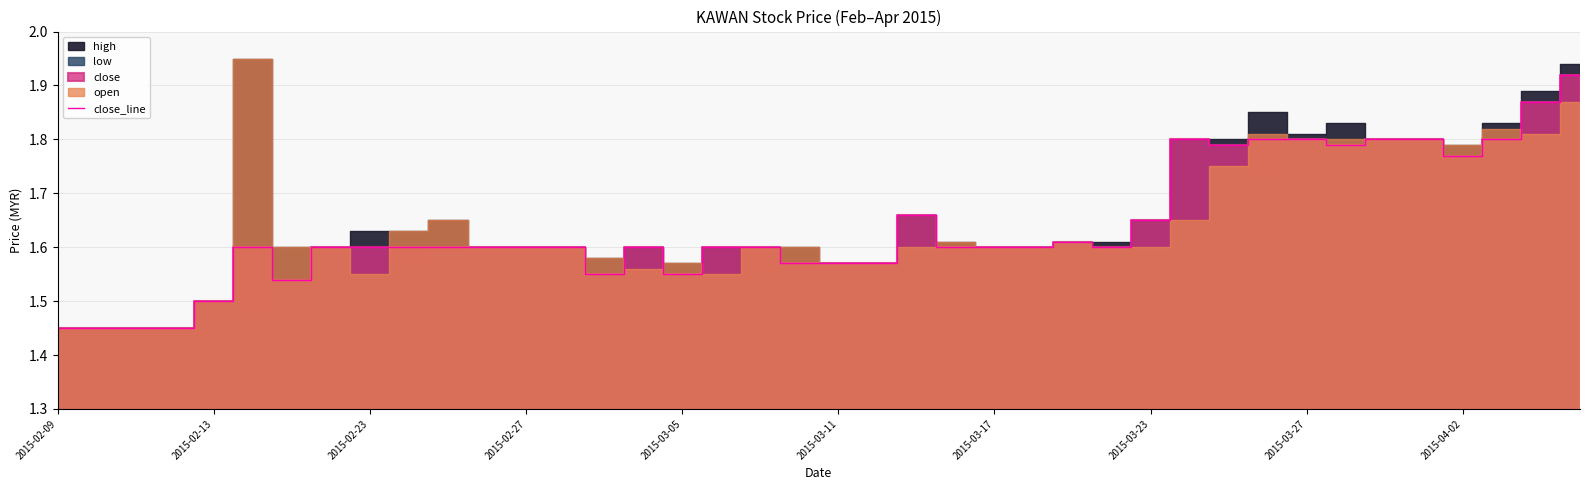

True or false: the data has more than 1 interior local peaks.

True